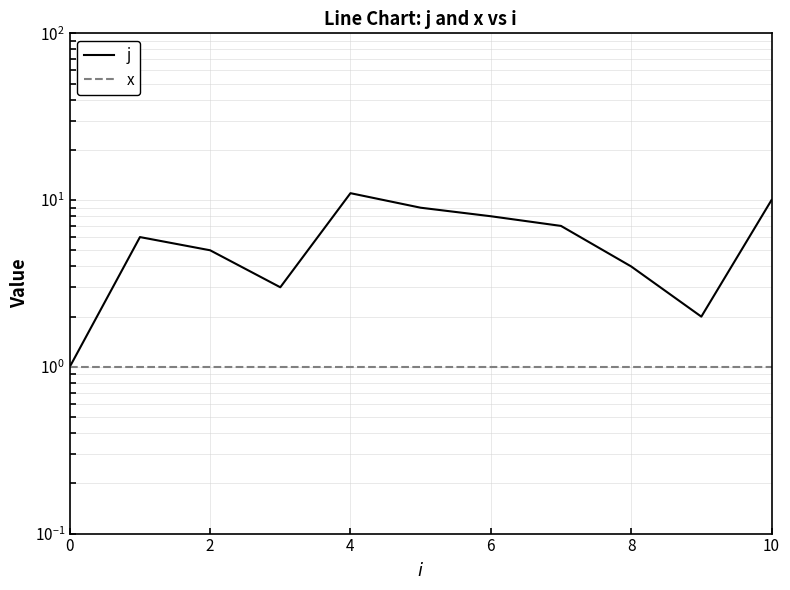

Reading left to right, transcribe all the data shown in this chart.

j: 1	6	5	3	11	9	8	7	4	2	10
x: 1	1	1	1	1	1	1	1	1	1	1